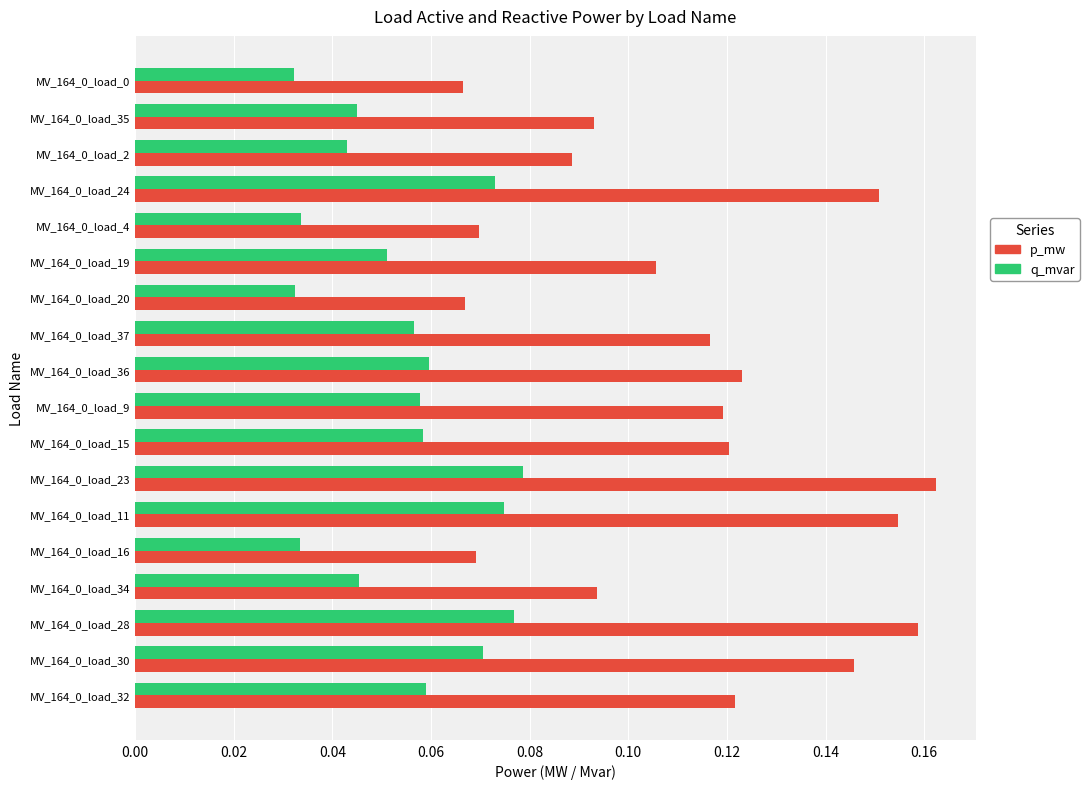

Rank the series by their maximum value, from lowest to highest.

q_mvar, p_mw